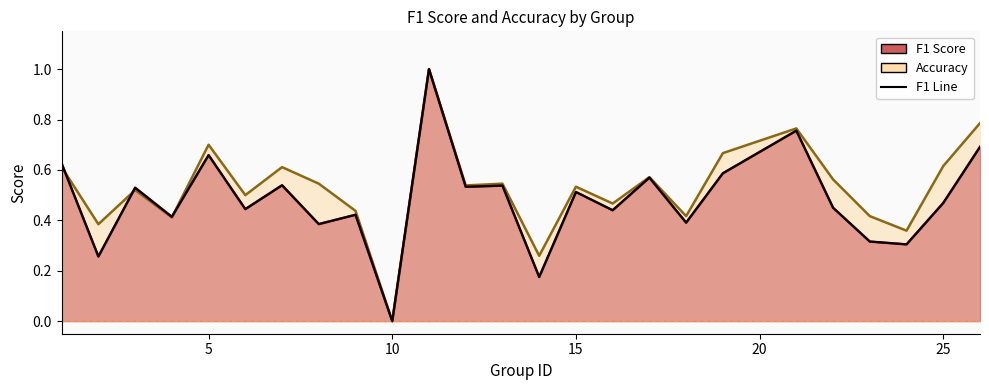

The accuracy series shows 0.4 at 10. True or false?

False